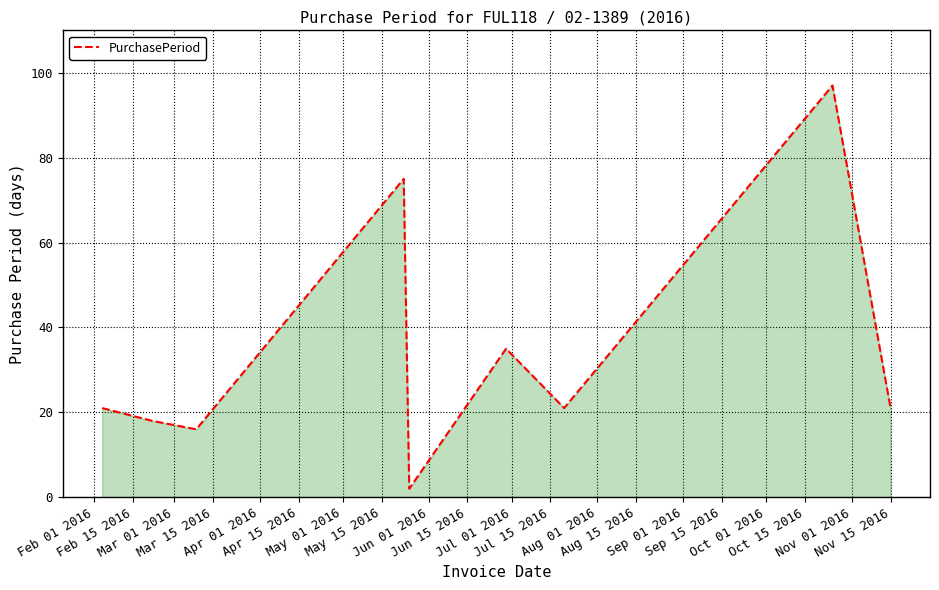

What is the greatest value displayed?

97